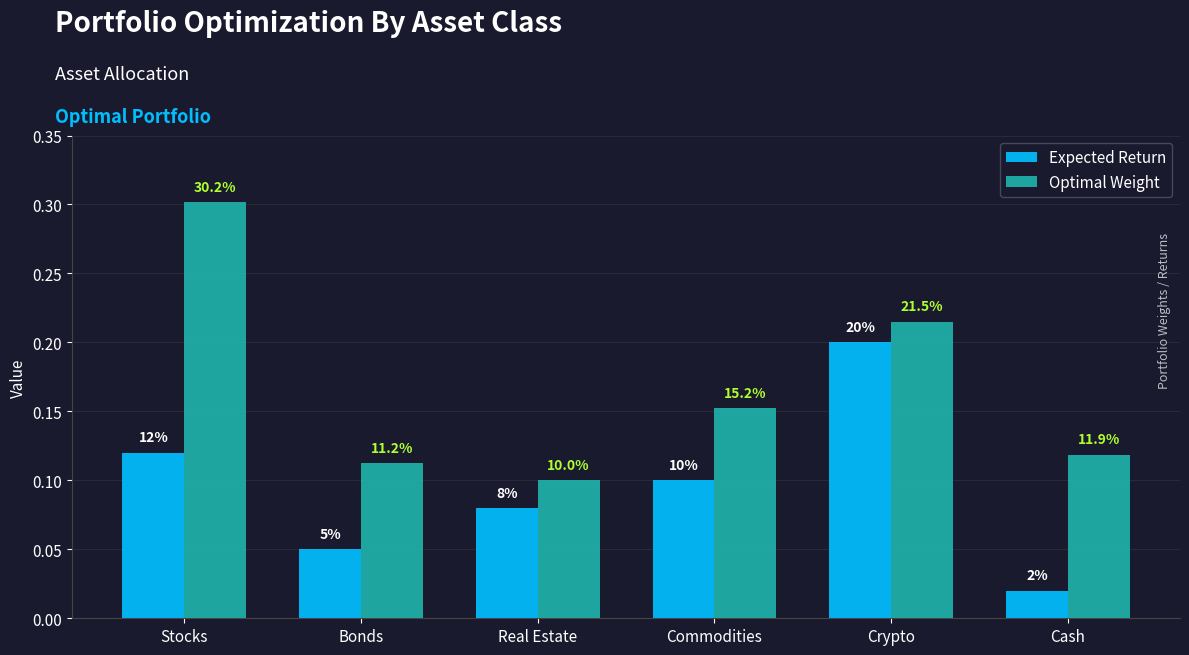

Reading left to right, list all the values displayed in this chart.

Expected Return: Stocks=0.1	Bonds=0.1	Real Estate=0.1	Commodities=0.1	Crypto=0.2	Cash=0.0
Optimal Weight: Stocks=0.3	Bonds=0.1	Real Estate=0.1	Commodities=0.2	Crypto=0.2	Cash=0.1